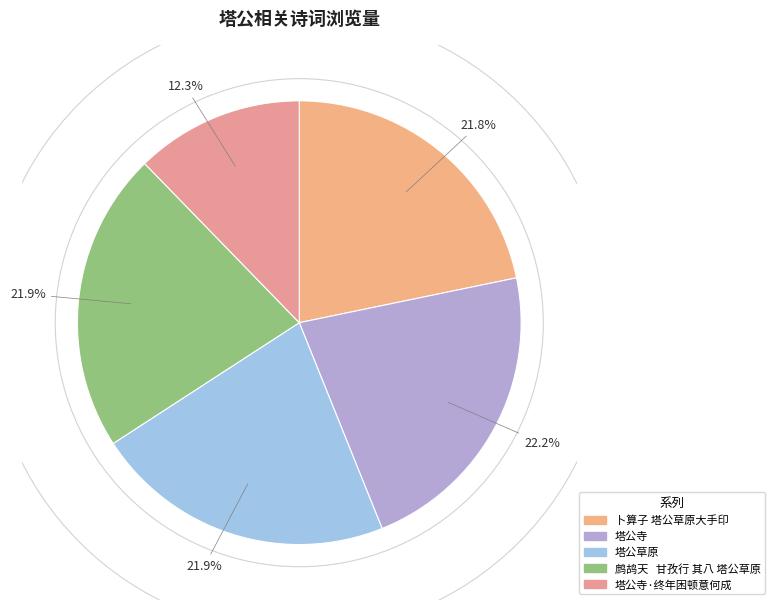

Does any single category account for the majority?

No